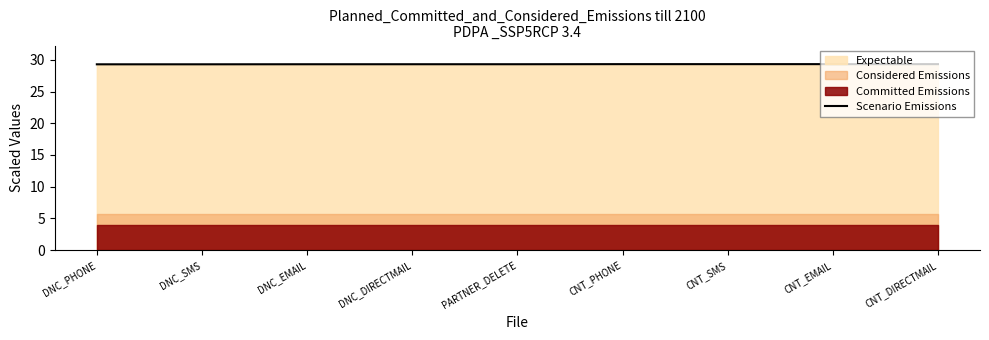

What position from the right is CNT_SMS?

3